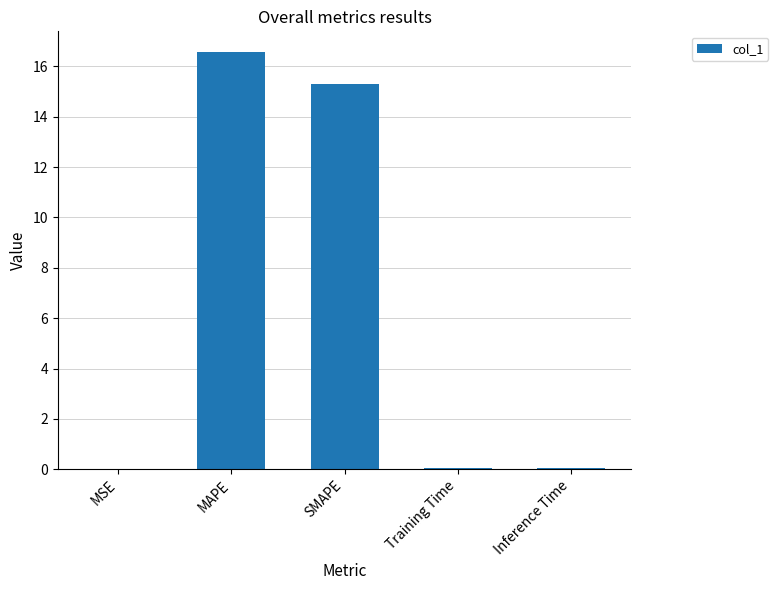

Count the number of data series in this chart.

1